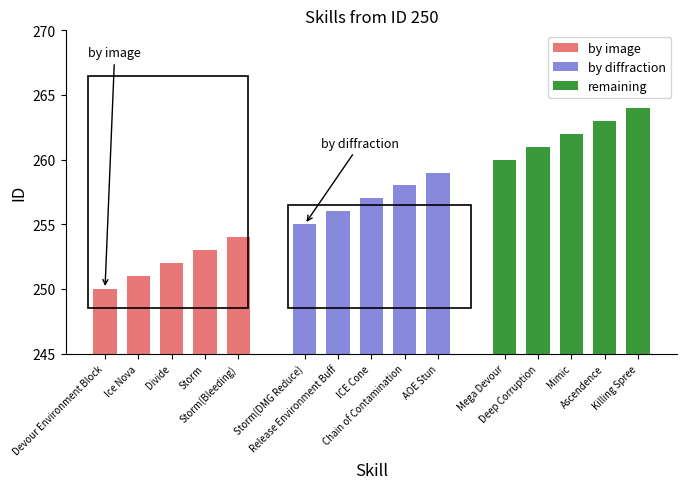

Are the bars horizontal?

No